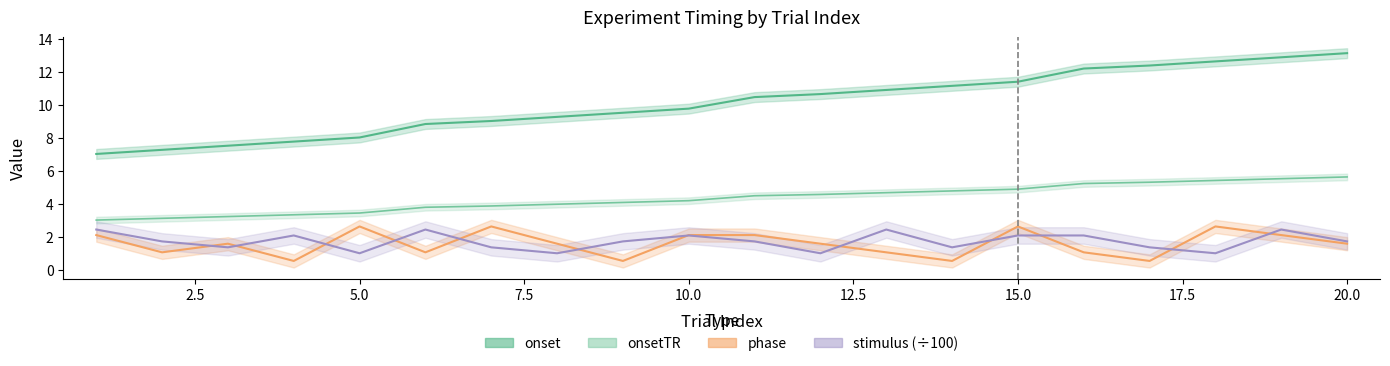

What is the difference between the onsetTR values at 7 and 11?

0.6